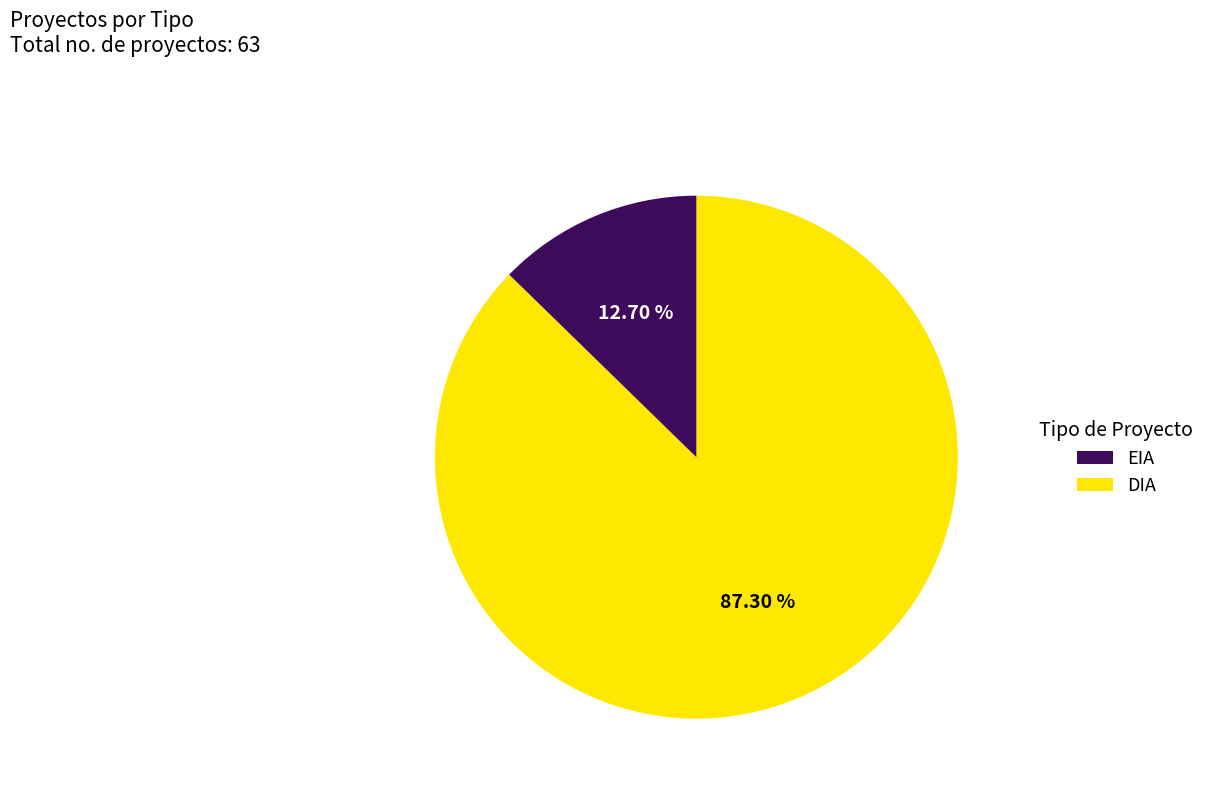

Is there any slice that represents more than half of the pie?

Yes